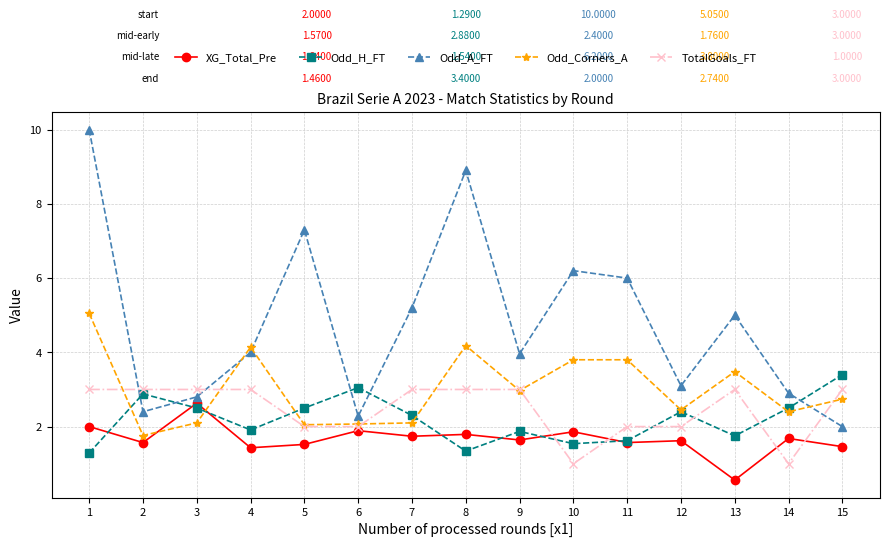

Is this an area chart (filled region under the line)?

No